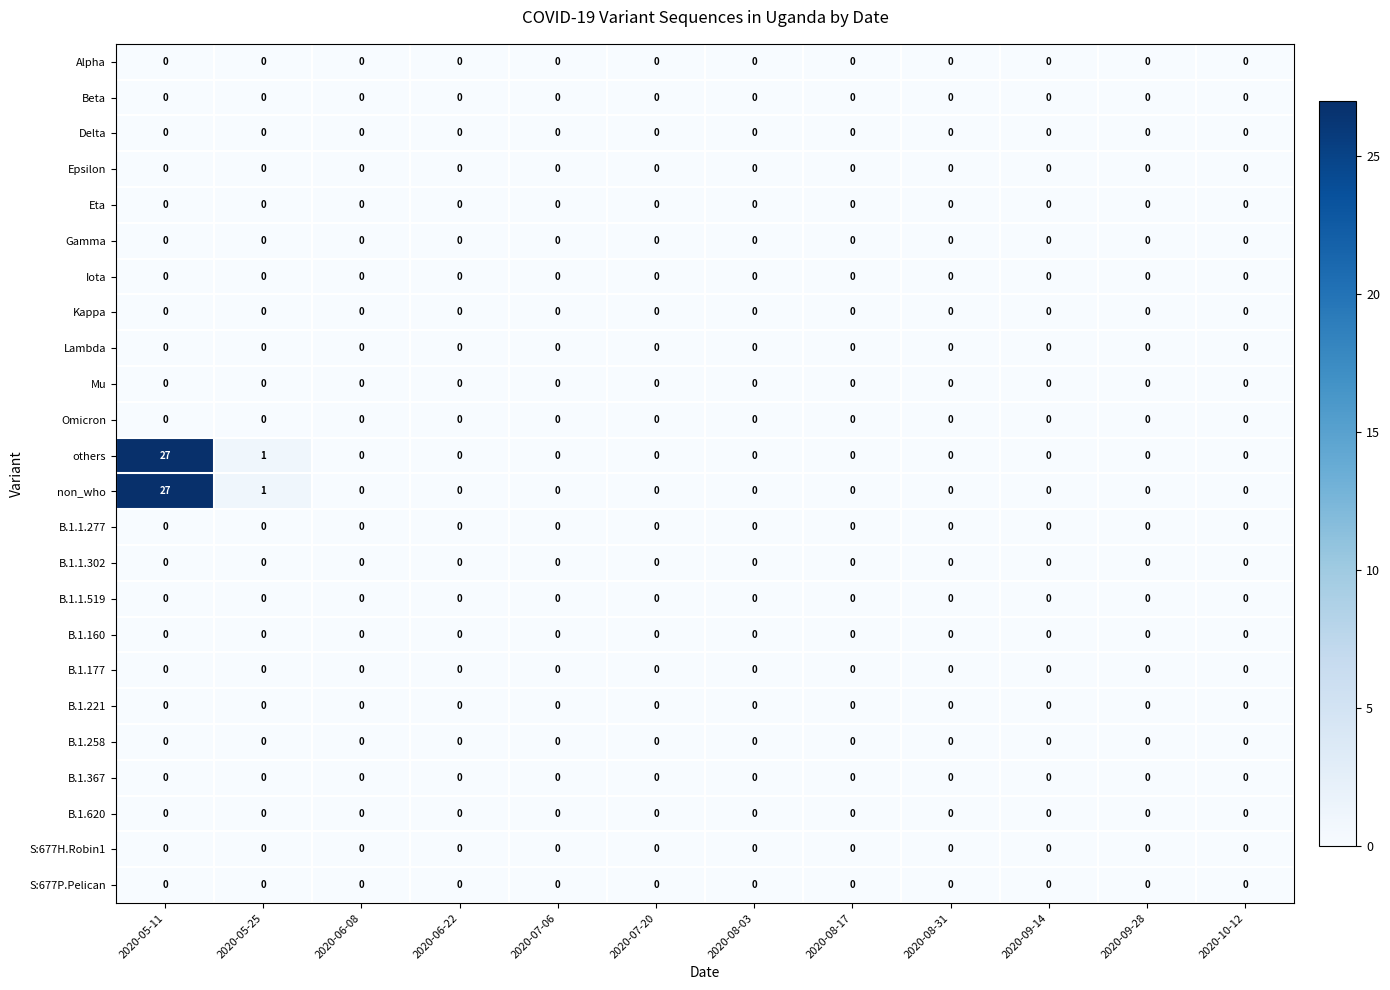

Is it true that Delta equals 0 at 2020-06-08?

True